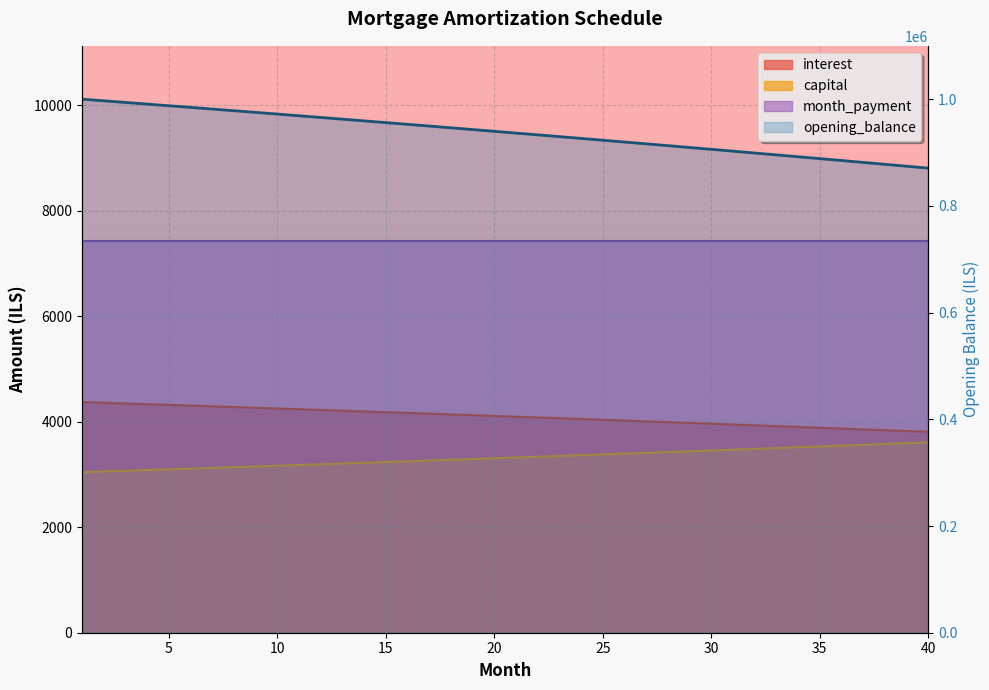

What is the sum of all opening_balance values?

164006.7